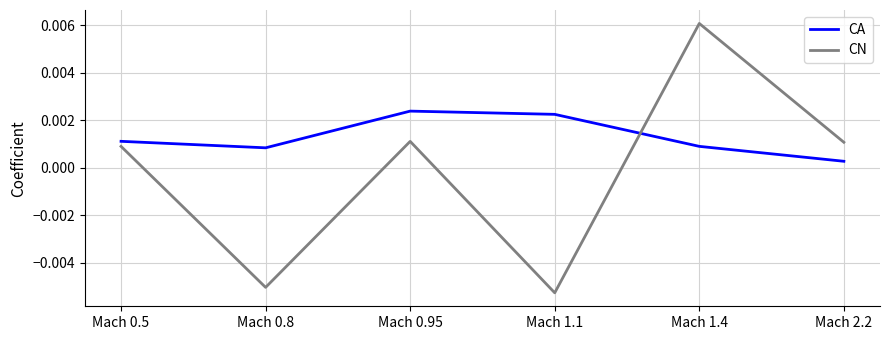

How many lines are shown in the chart?

2